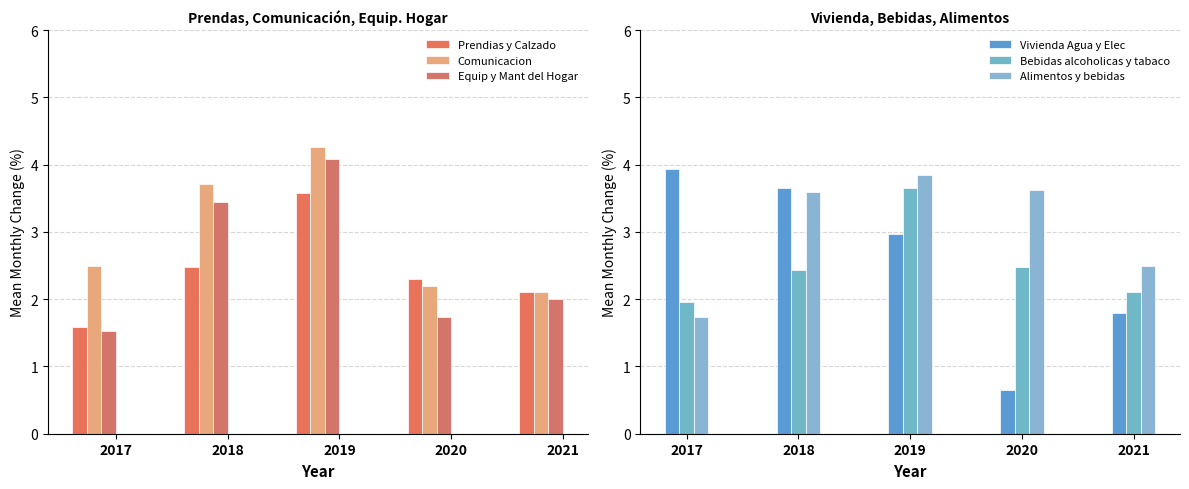

Which series has the largest total across all categories?

Alimentos y bebidas